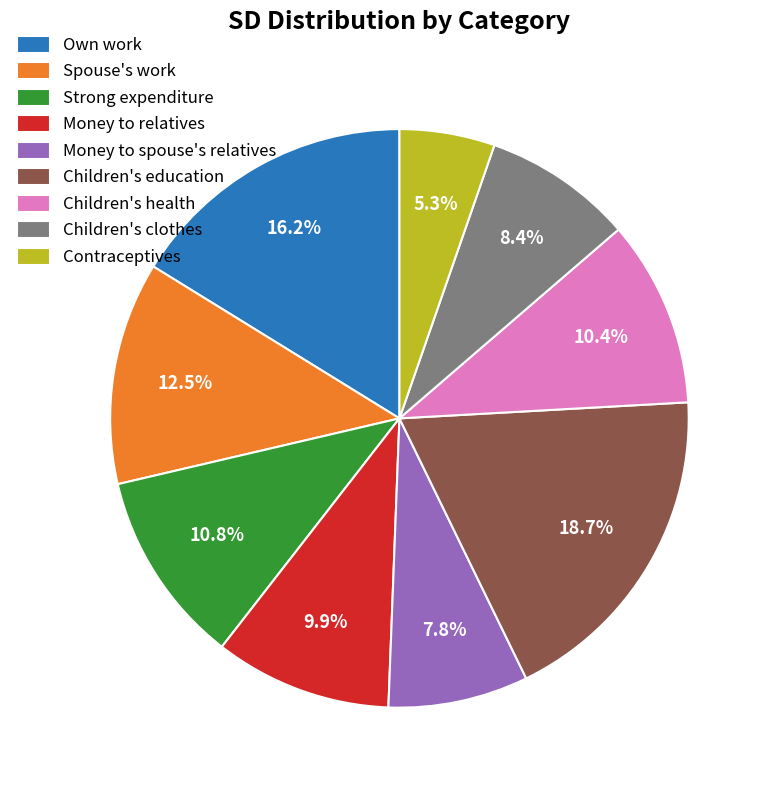

True or false: Contraceptives accounts for 5% of the total.

True